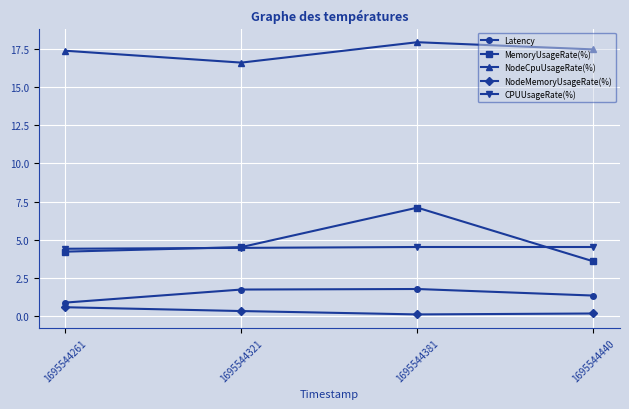

What is the smallest value displayed?

0.1